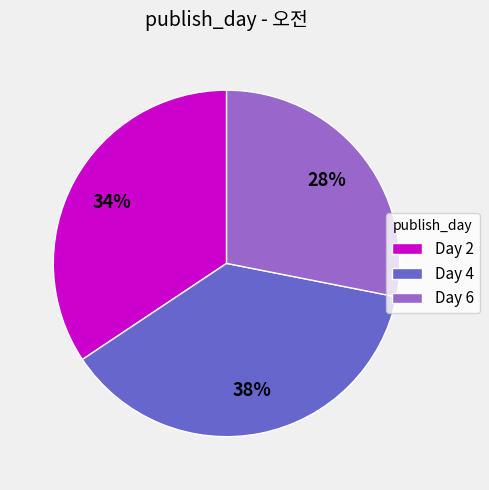

Combined, do Day 6 and Day 2 account for over 50%?

Yes